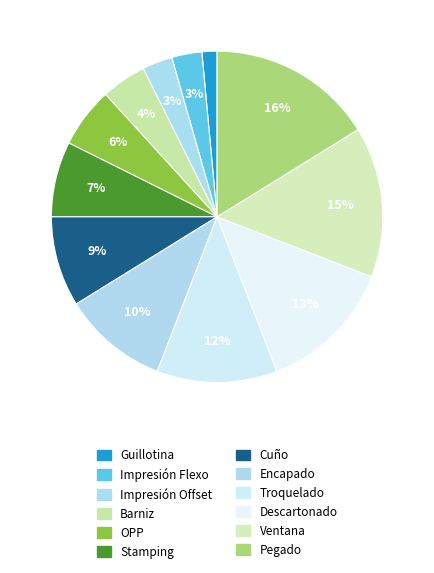

Which category has the biggest portion of the pie?

Pegado